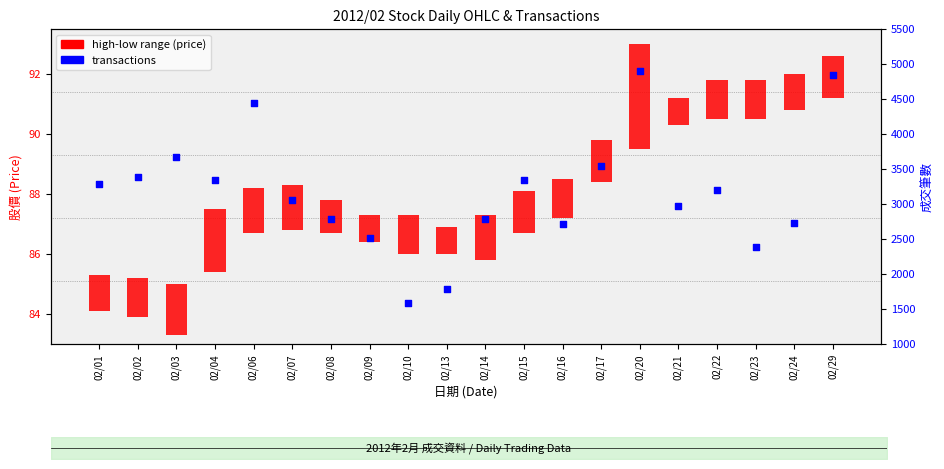

What is the change in value from 02/02 to 02/14?

-596